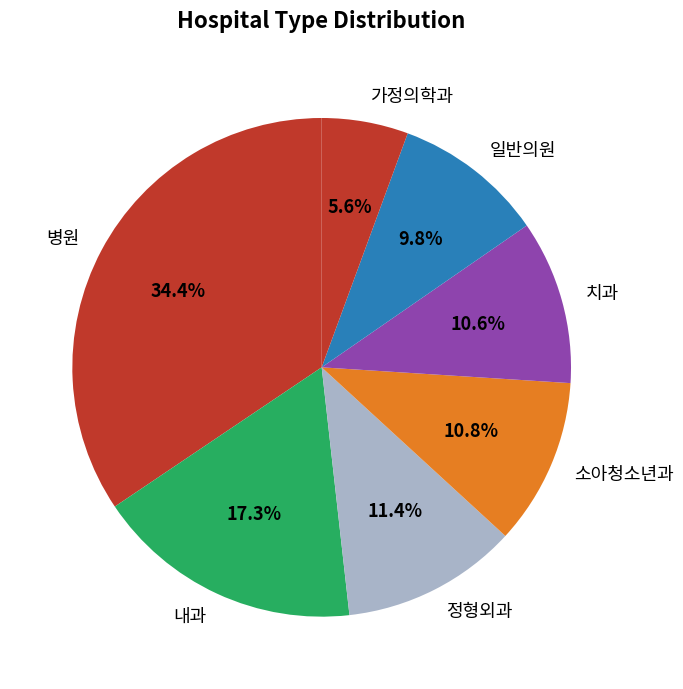

Between 병원 and 치과, which is larger?

병원